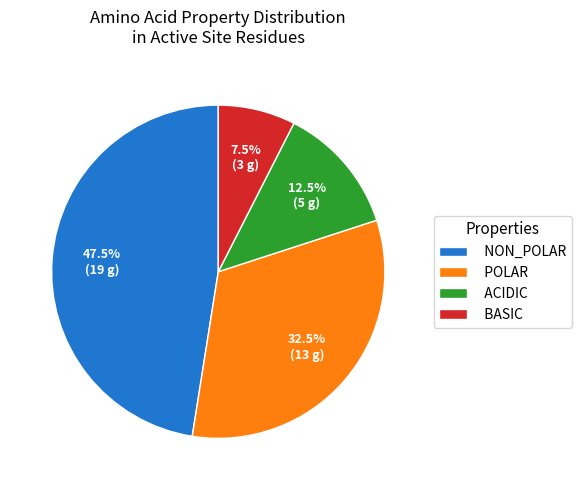

Is there a majority slice in this chart?

No